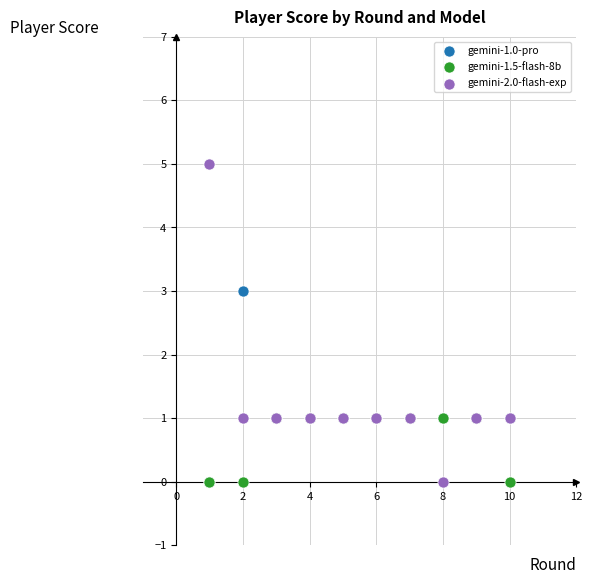

What are all the series names shown in the legend?

gemini-1.0-pro, gemini-1.5-flash-8b, gemini-2.0-flash-exp